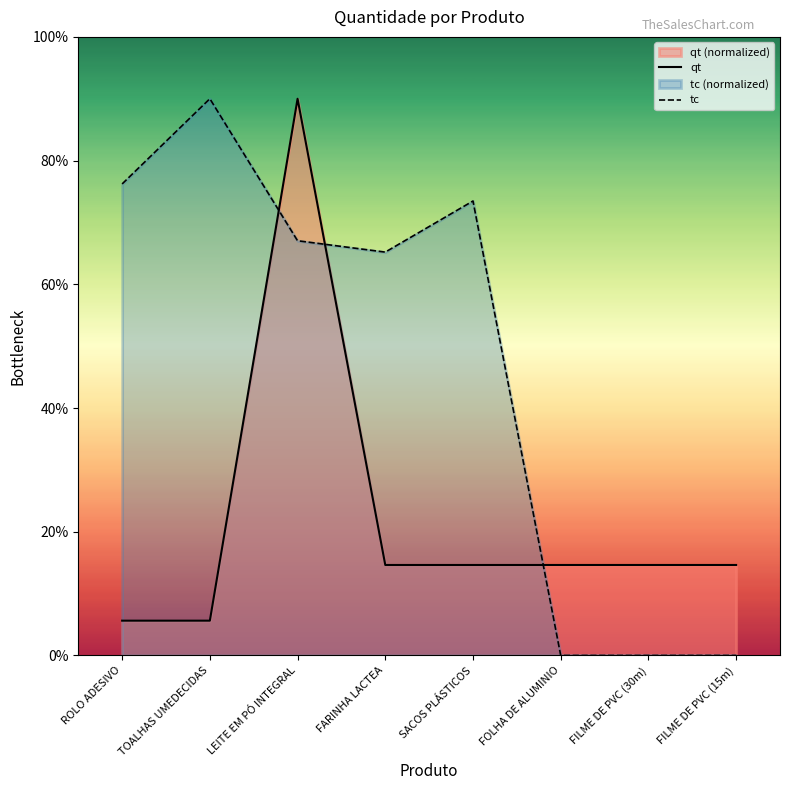

What is the label of the 2nd point from the left?

TOALHAS UMEDECIDAS